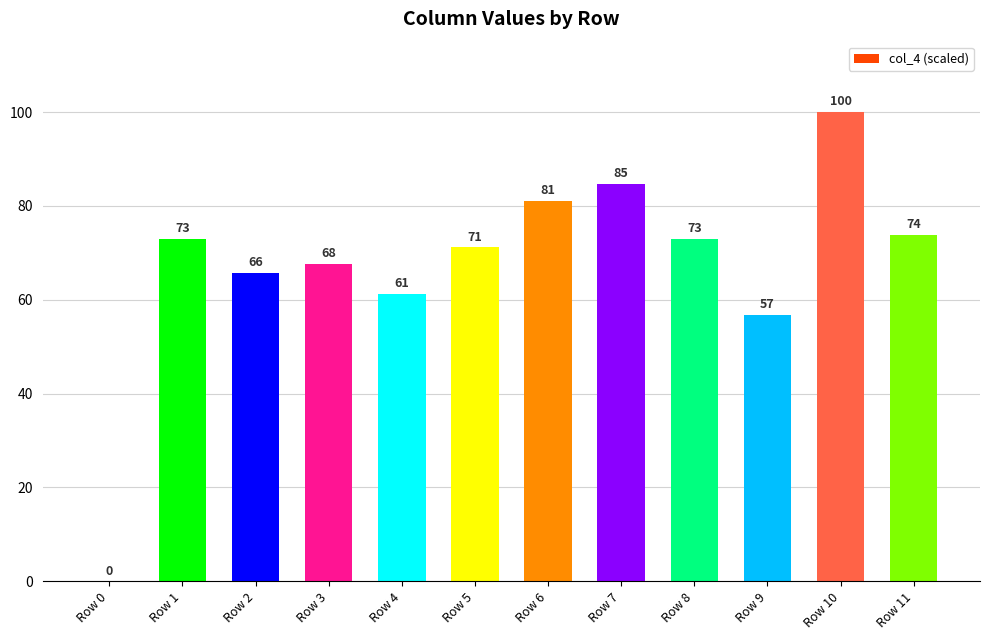

Between Row 11 and Row 5, which is larger?

Row 11